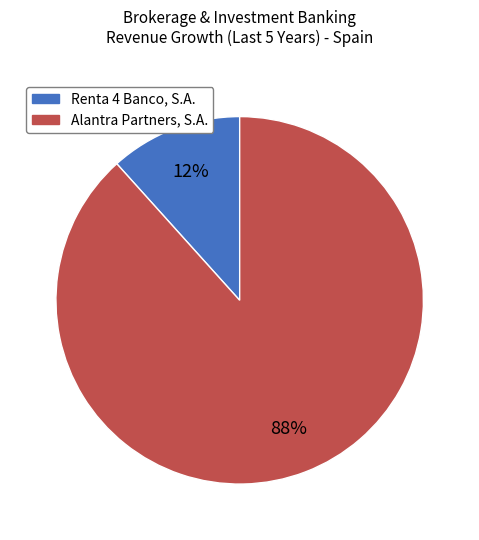

True or false: Renta 4 Banco, S.A. accounts for 4% of the total.

False